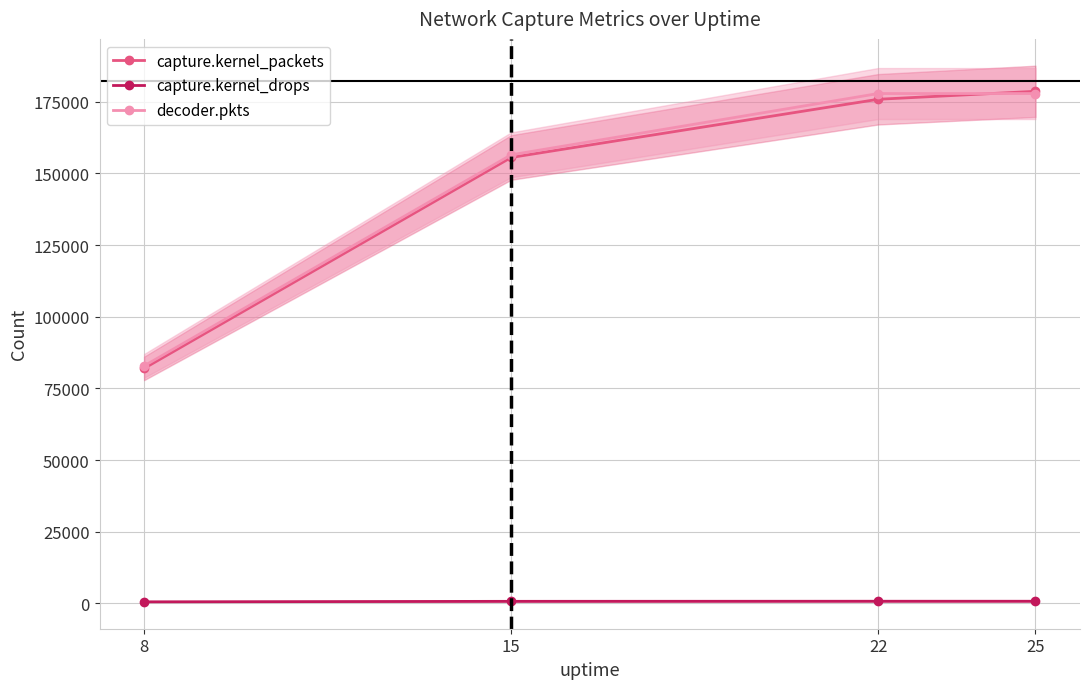

At which label is capture.kernel_packets closest to 130313?

15